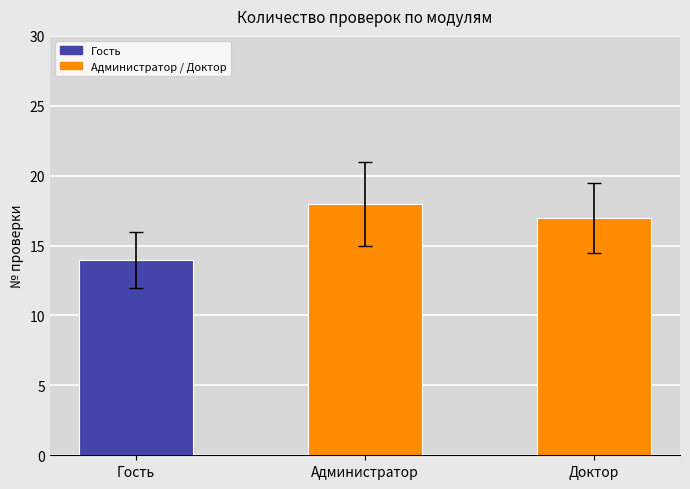

The value at Гость is 10.6. True or false?

False